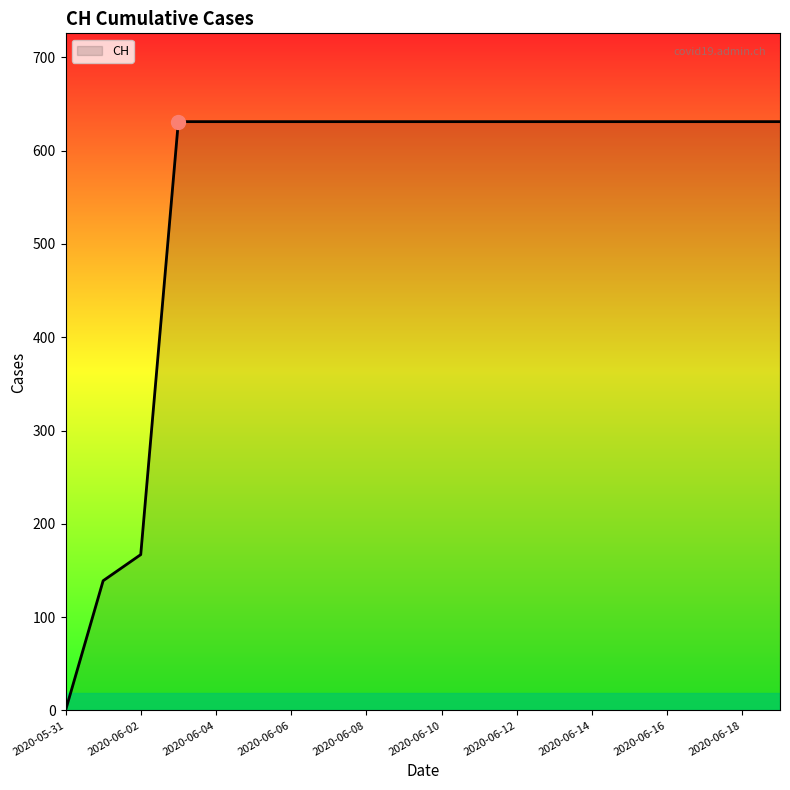

What is the maximum value shown in the chart?

631